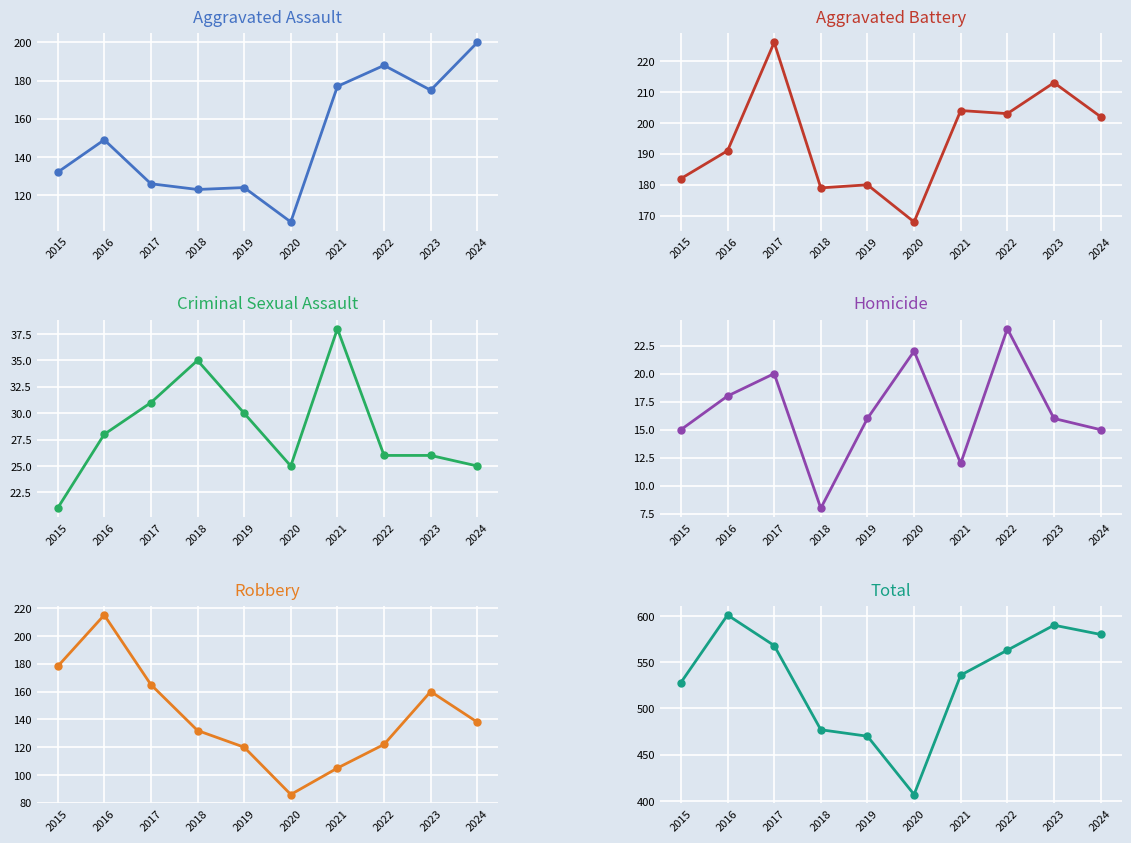

In Criminal Sexual Assault, how many points are higher than both neighbors (excluding endpoints)?

2